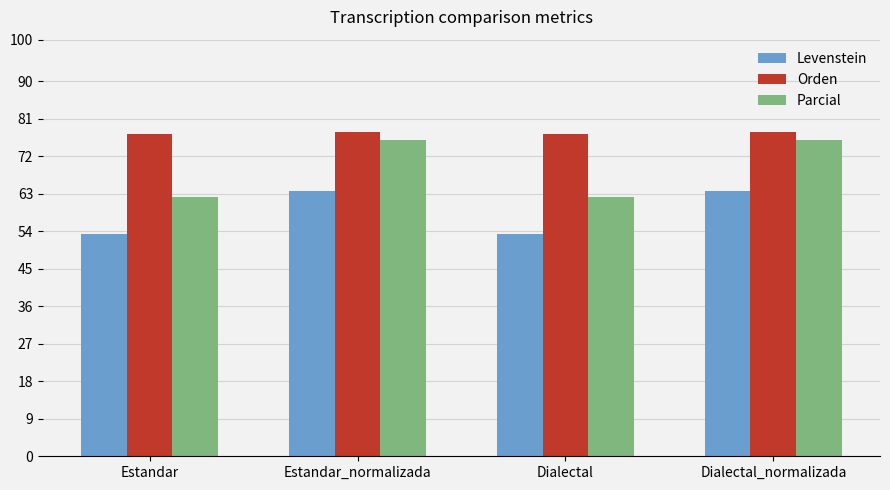

What is the difference between the Levenstein values at Estandar_normalizada and Estandar?

10.4